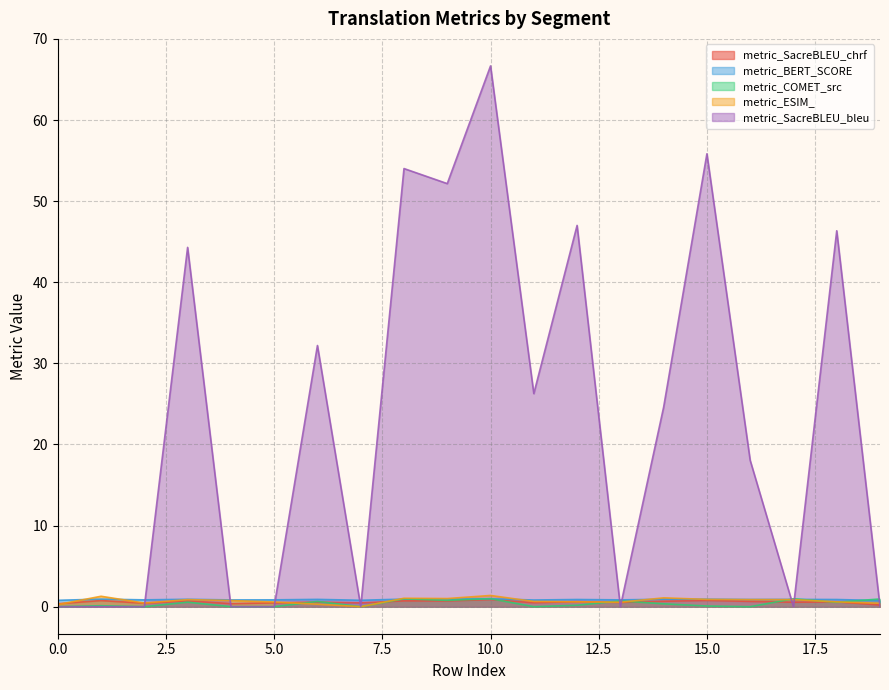

How many lines are shown in the chart?

5